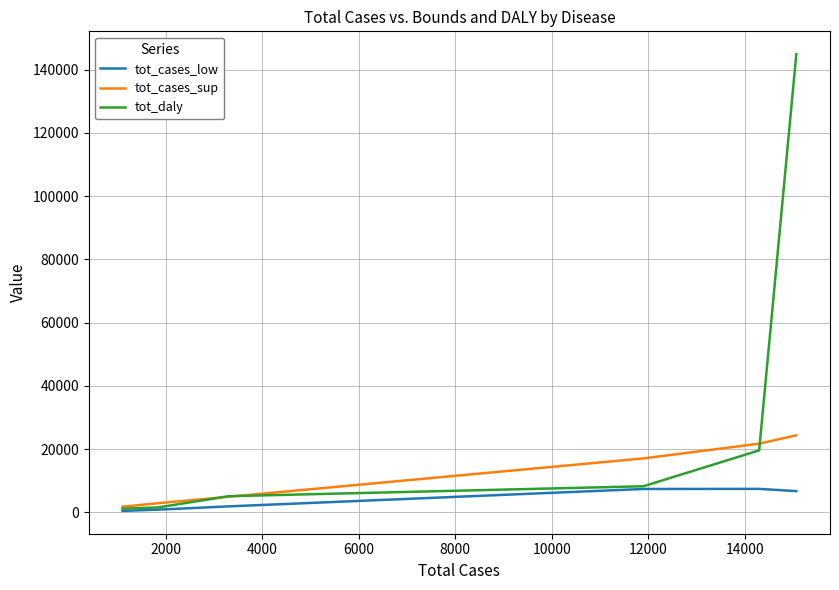

Rank the series by their average value, from highest to lowest.

tot_daly, tot_cases_sup, tot_cases_low